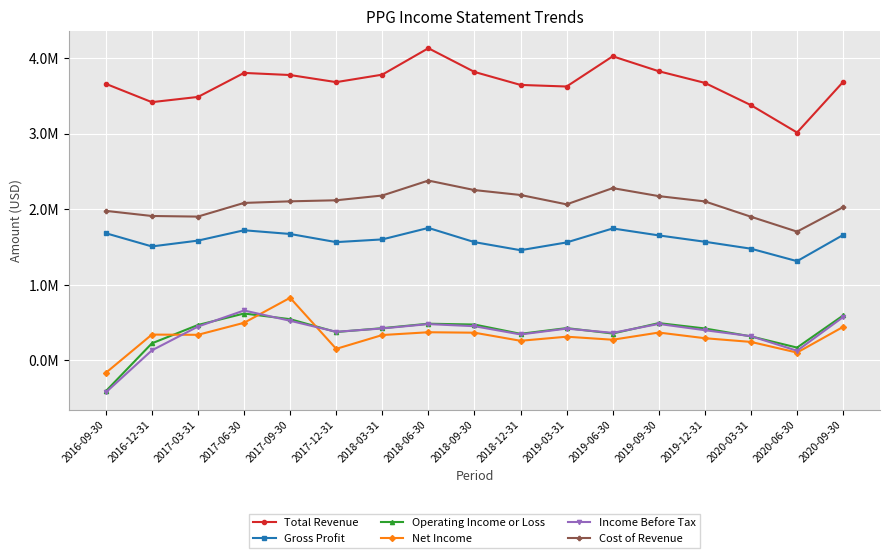

Between 2018-03-31 and 2018-06-30, which series saw the biggest shift?

Total Revenue